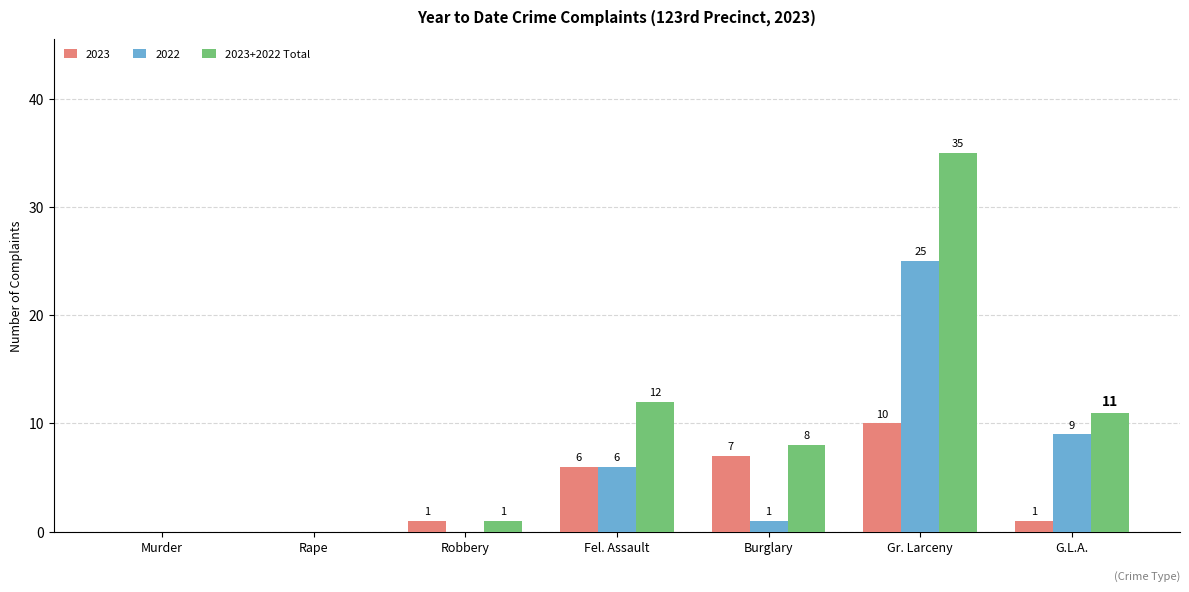

Reading right to left, list all the values displayed in this chart.

2023: G.L.A.=1	Gr. Larceny=10	Burglary=7	Fel. Assault=6	Robbery=1	Rape=0	Murder=0
2022: G.L.A.=9	Gr. Larceny=25	Burglary=1	Fel. Assault=6	Robbery=0	Rape=0	Murder=0
2023+2022 Total: G.L.A.=11	Gr. Larceny=35	Burglary=8	Fel. Assault=12	Robbery=1	Rape=0	Murder=0